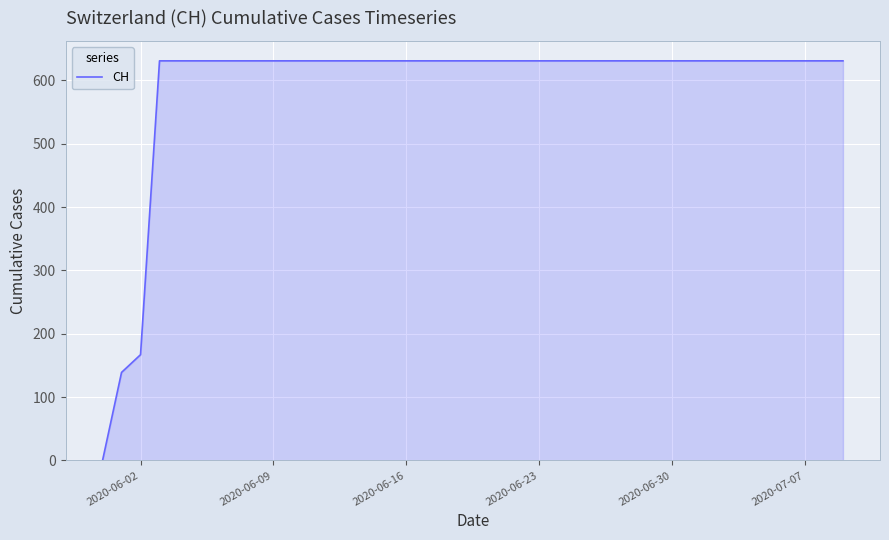

What is the greatest value displayed?

631